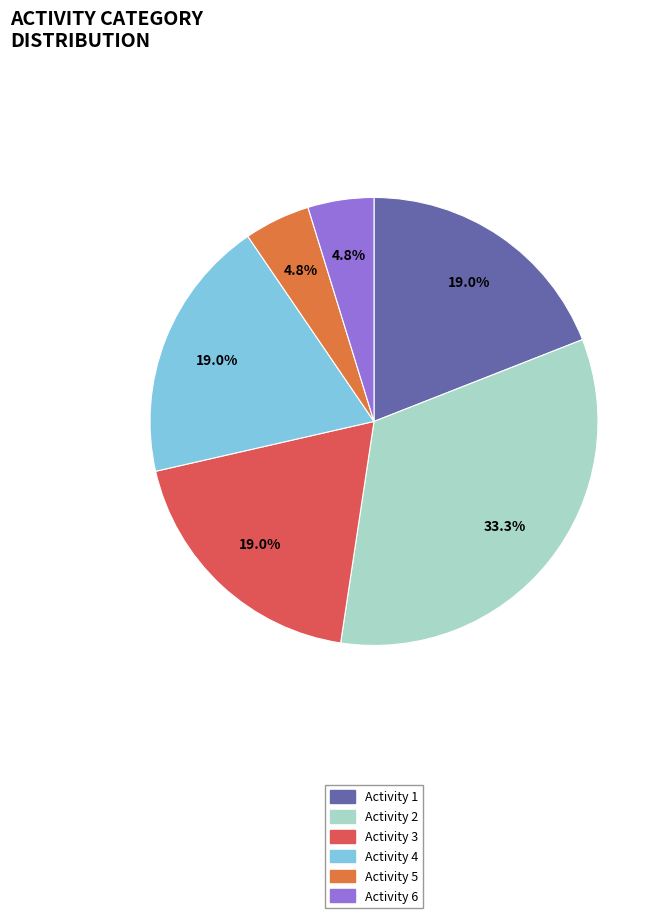

Does any single category account for the majority?

No